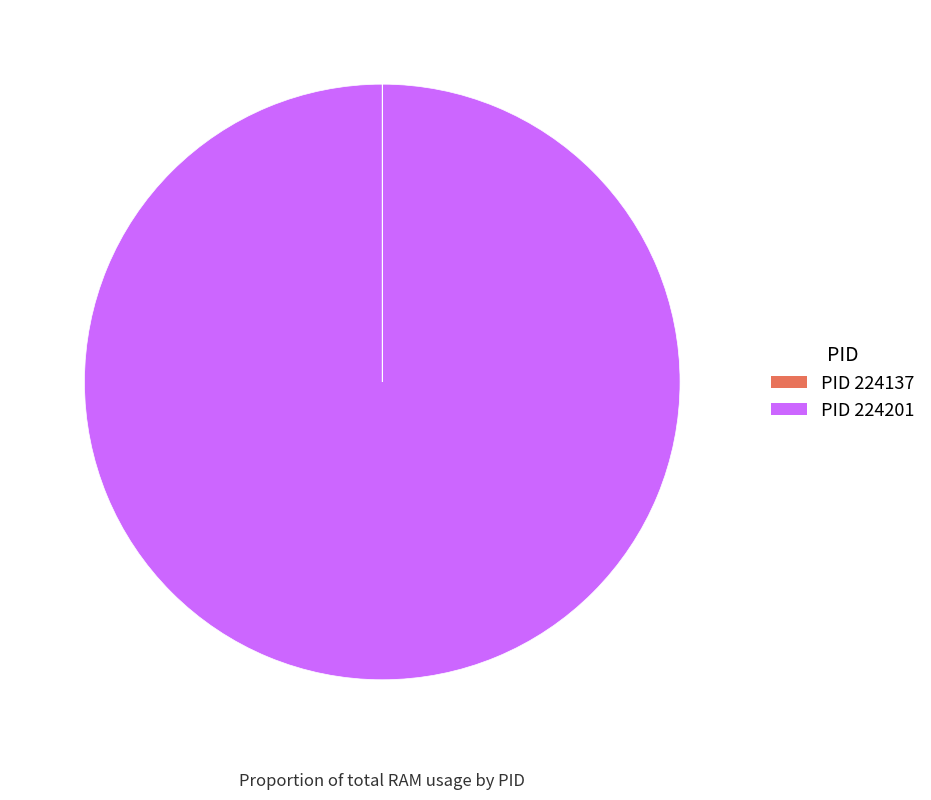

Is it true that PID 224201 is 100% of the pie?

True